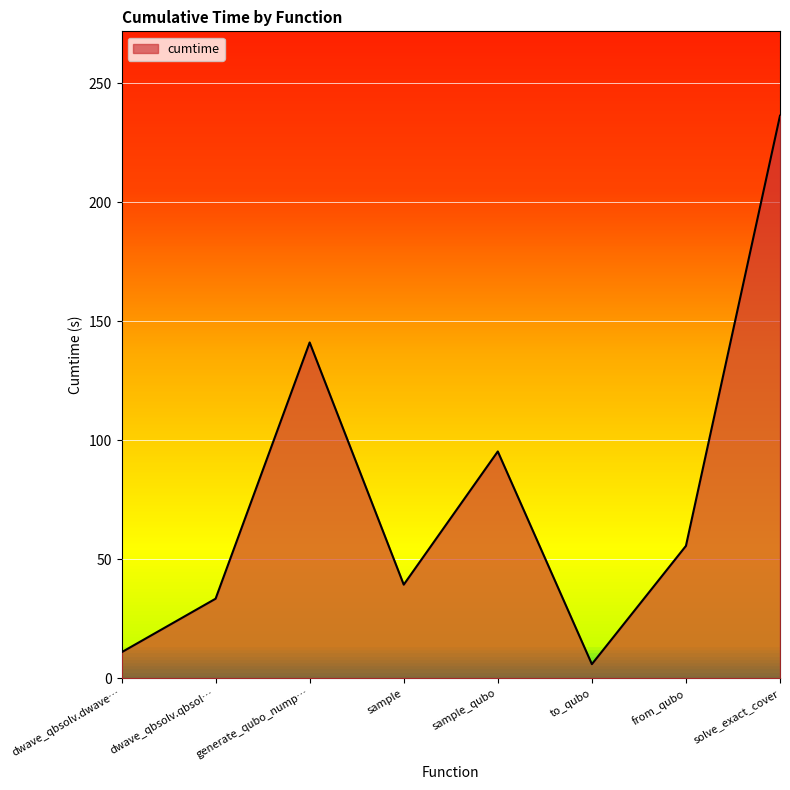

At which category does the data reach its first local valley?

sample